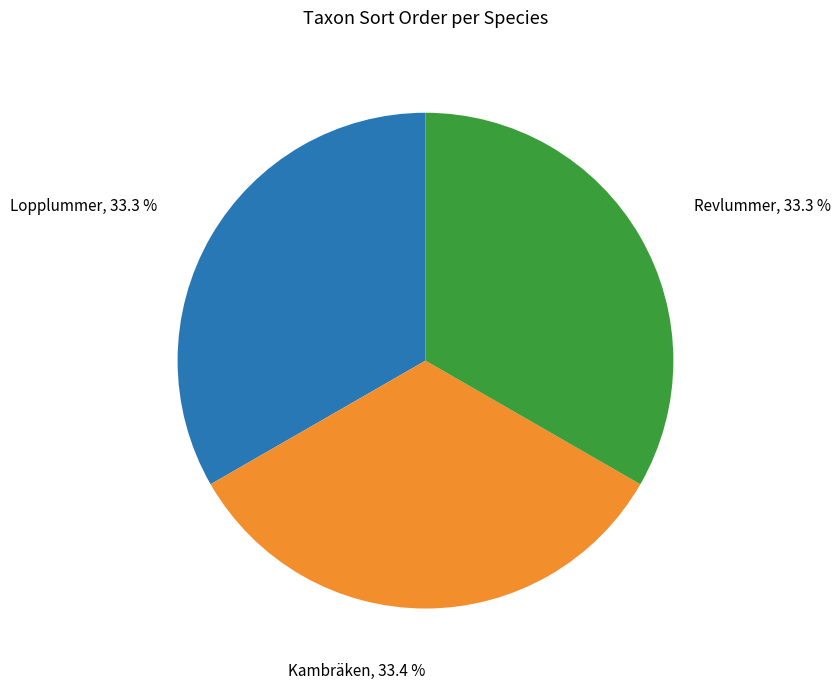

Is the sum of Lopplummer and Revlummer greater than half?

Yes